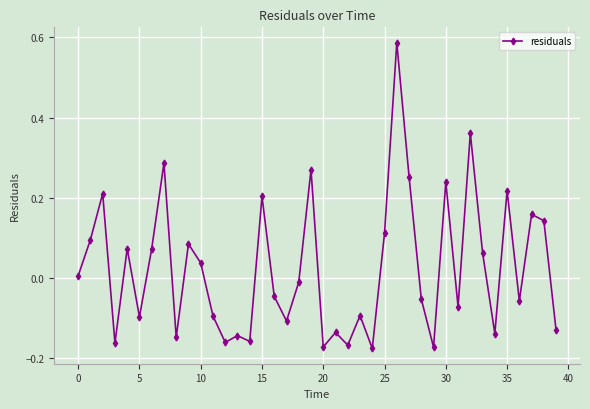

What is the difference between the maximum and minimum values?

0.8